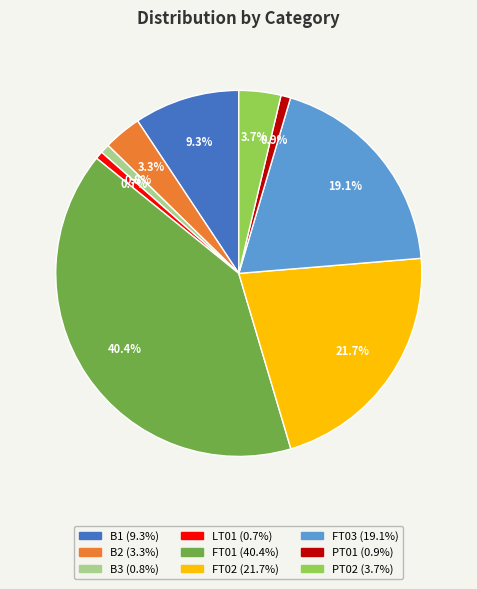

To the nearest percent, what is the average slice percentage?

11%